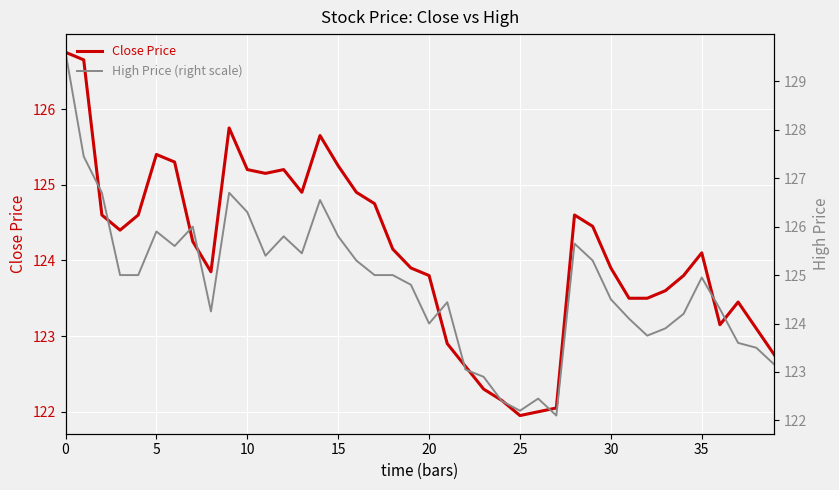

The value of Close Price at 25 is 122.0. True or false?

True